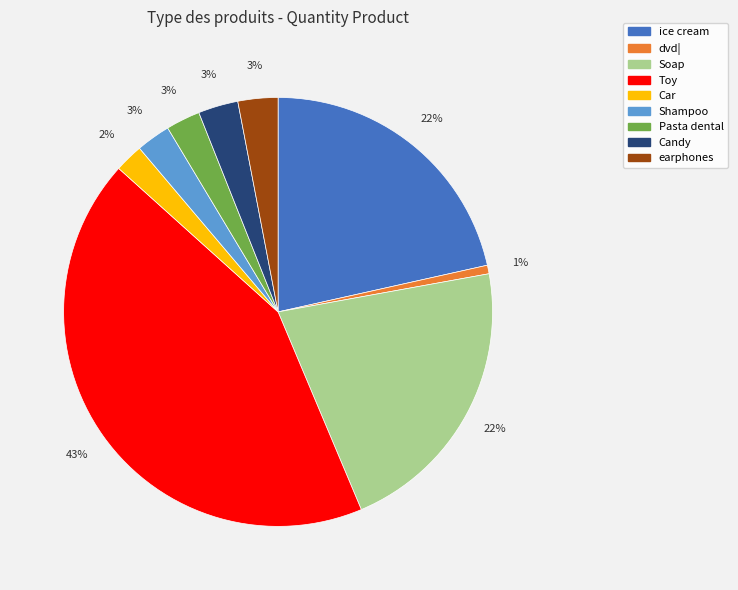

What percentage is the earphones slice, to the nearest percent?

3%